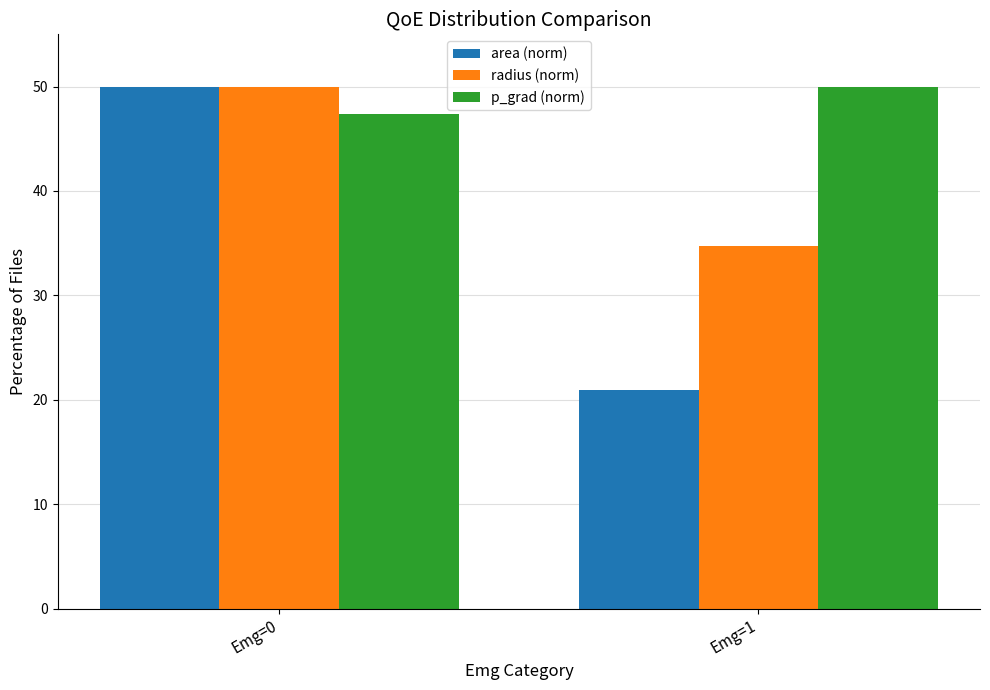

What is the value of the p_grad (norm) bar at the 2nd from the left?

50.0